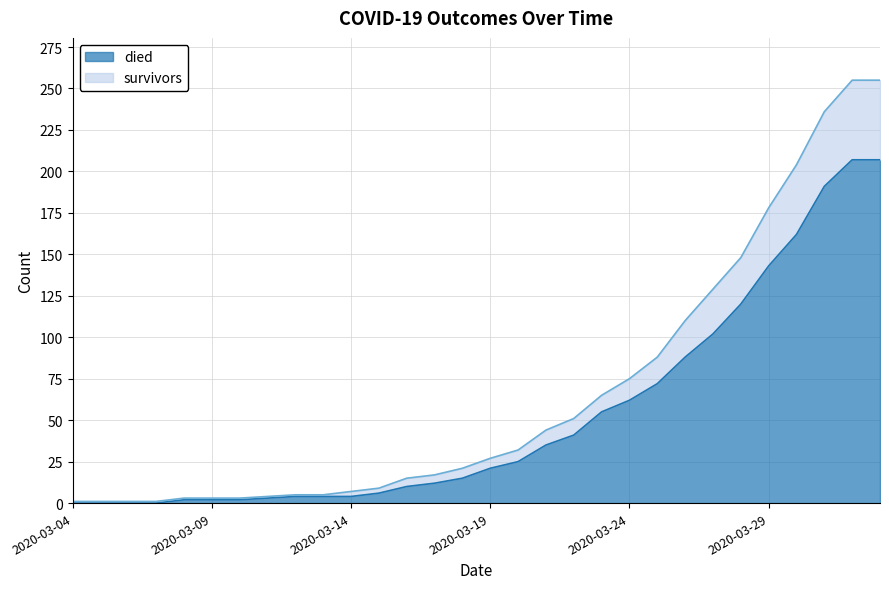

What is the value of the survivors point at the 22nd from the left?

88